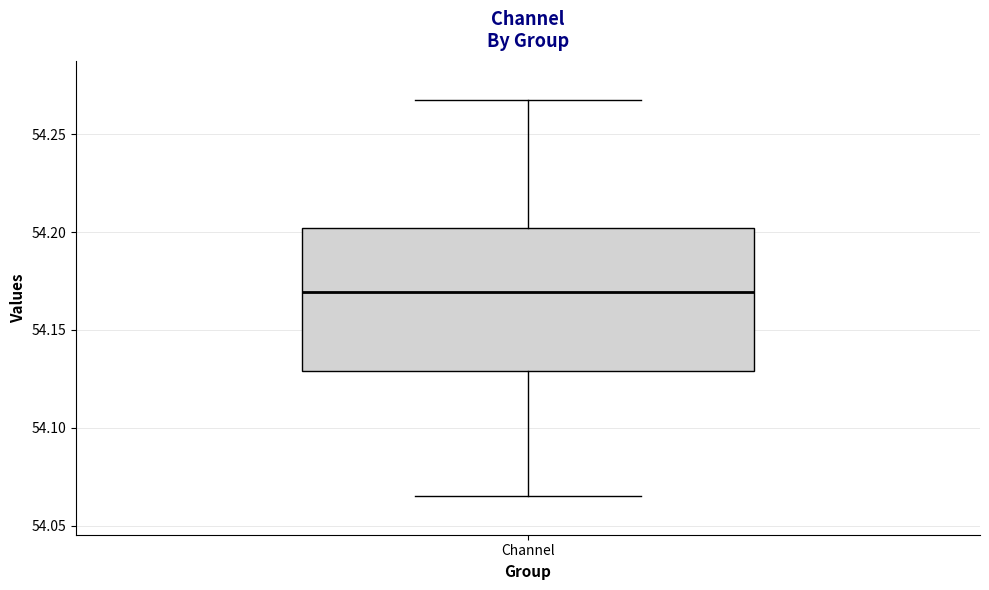

Transcribe this box plot: give where the median line is, the range the box spans, and where the two whiskers end, as read against the y-axis. The values are not printed on the chart, so give them approximately, as read against the axis.

median 54.170, box 54.130 to 54.200, whiskers 54.065 to 54.265